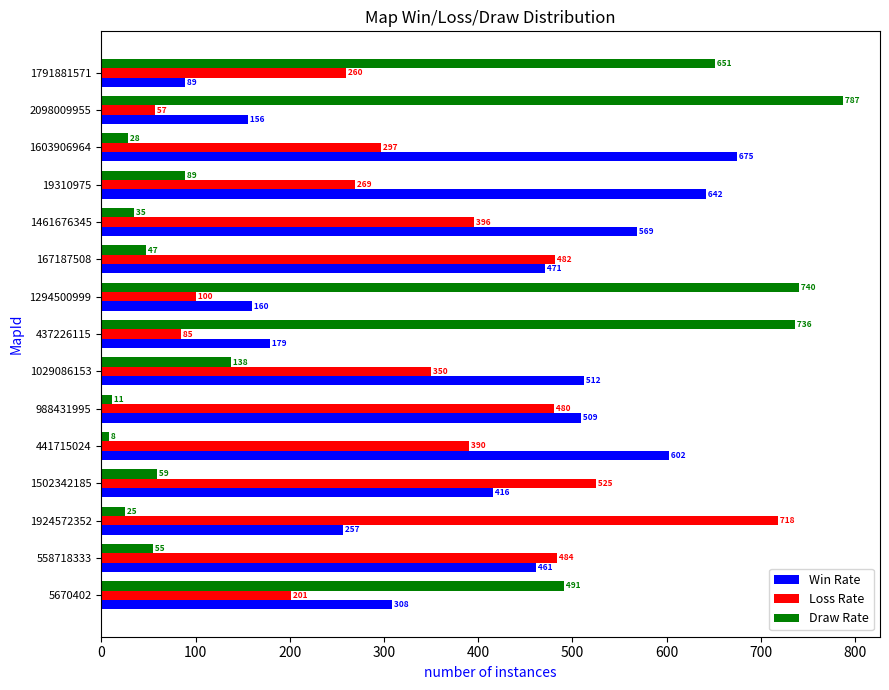

Is it true that Win Rate equals 160 at 1294500999?

True